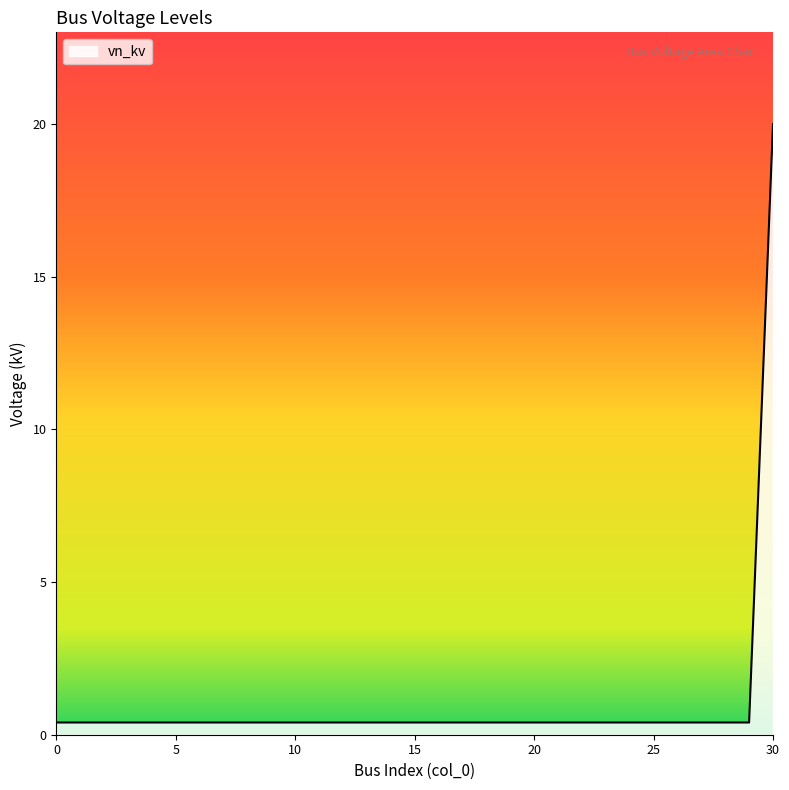

What is the sum of all values?

32.0